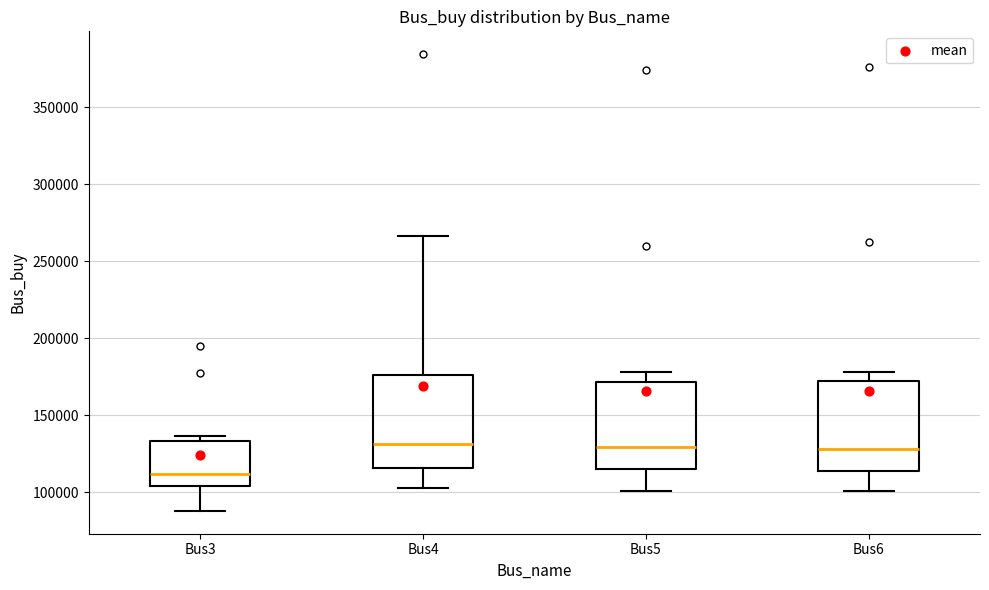

Where is the upper edge of the box for Bus5 on the y-axis? The values are not printed on the chart, so give them approximately, as read against the axis.

170000